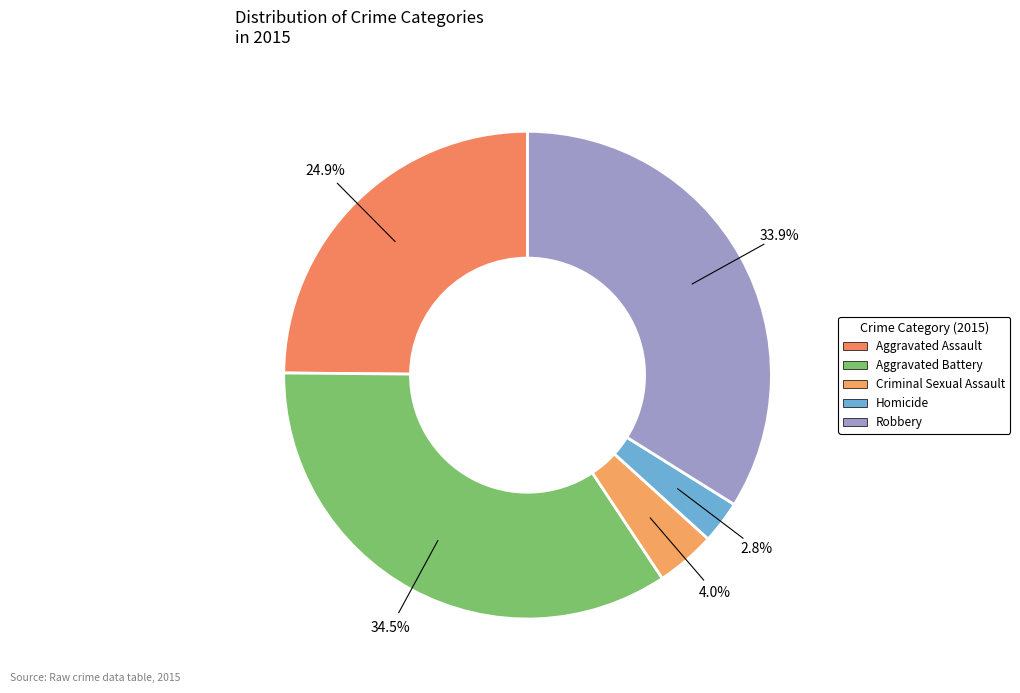

What percentage is the Criminal Sexual Assault slice, to the nearest percent?

4%